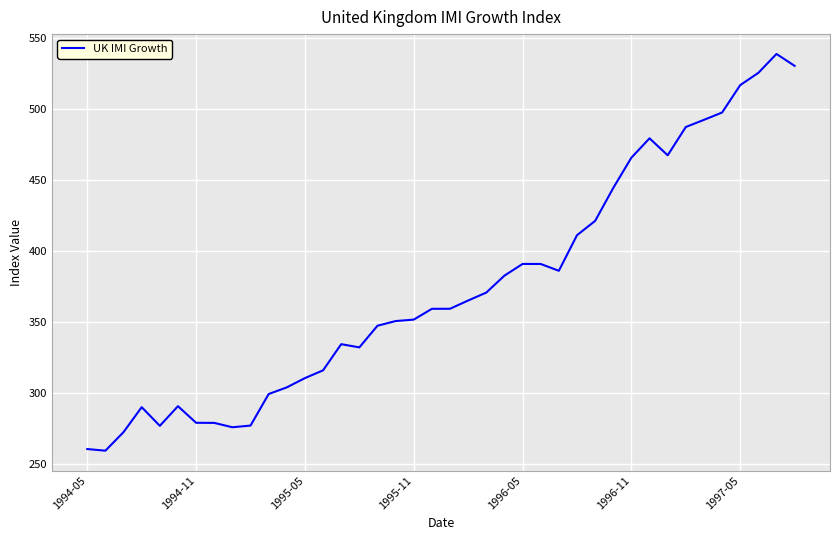

What is the maximum value shown in the chart?

538.9